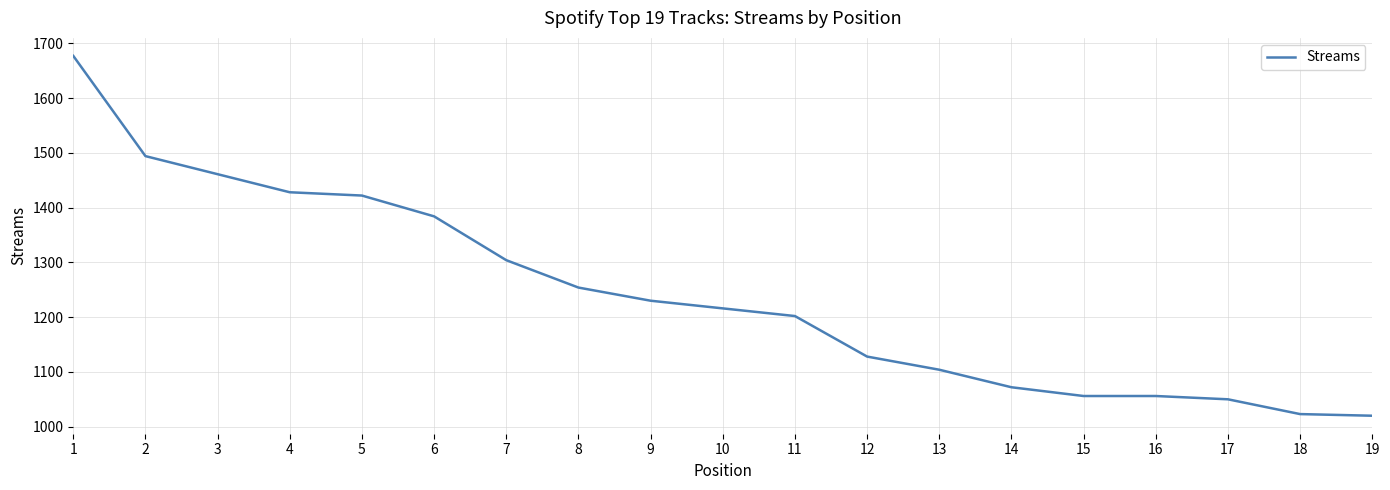

What is the maximum value shown in the chart?

1677